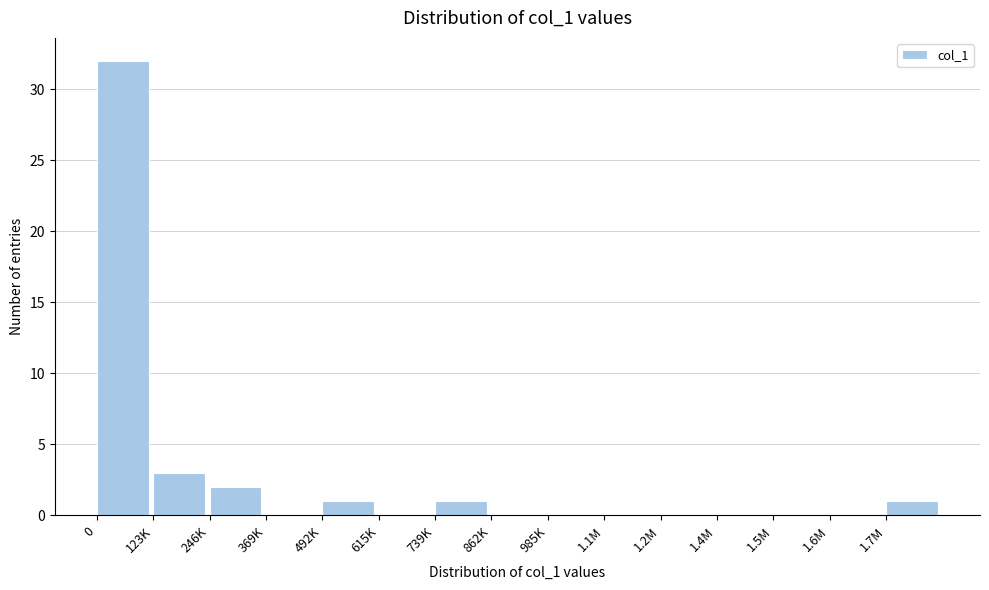

Reading right to left, what are all the values shown in this chart?

1.7M=1	1.6M=0	1.5M=0	1.4M=0	1.2M=0	1.1M=0	985K=0	862K=0	739K=1	615K=0	492K=1	369K=0	246K=2	123K=3	0=32